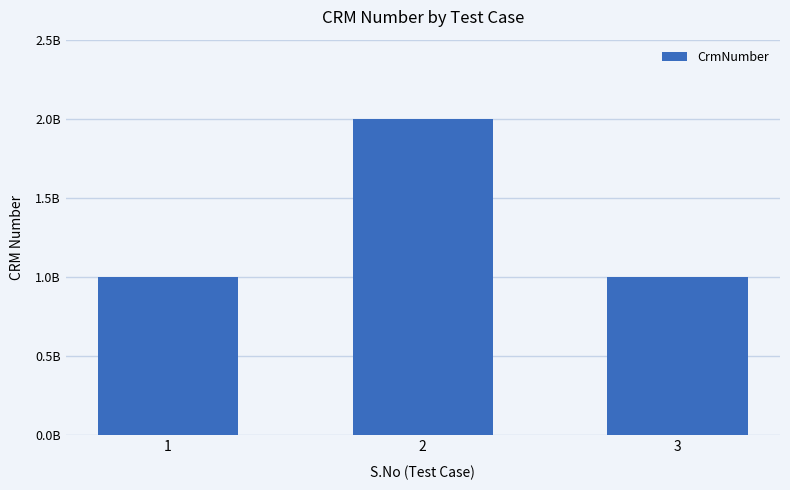

Read the value at 2, to the nearest 100.

2000029600